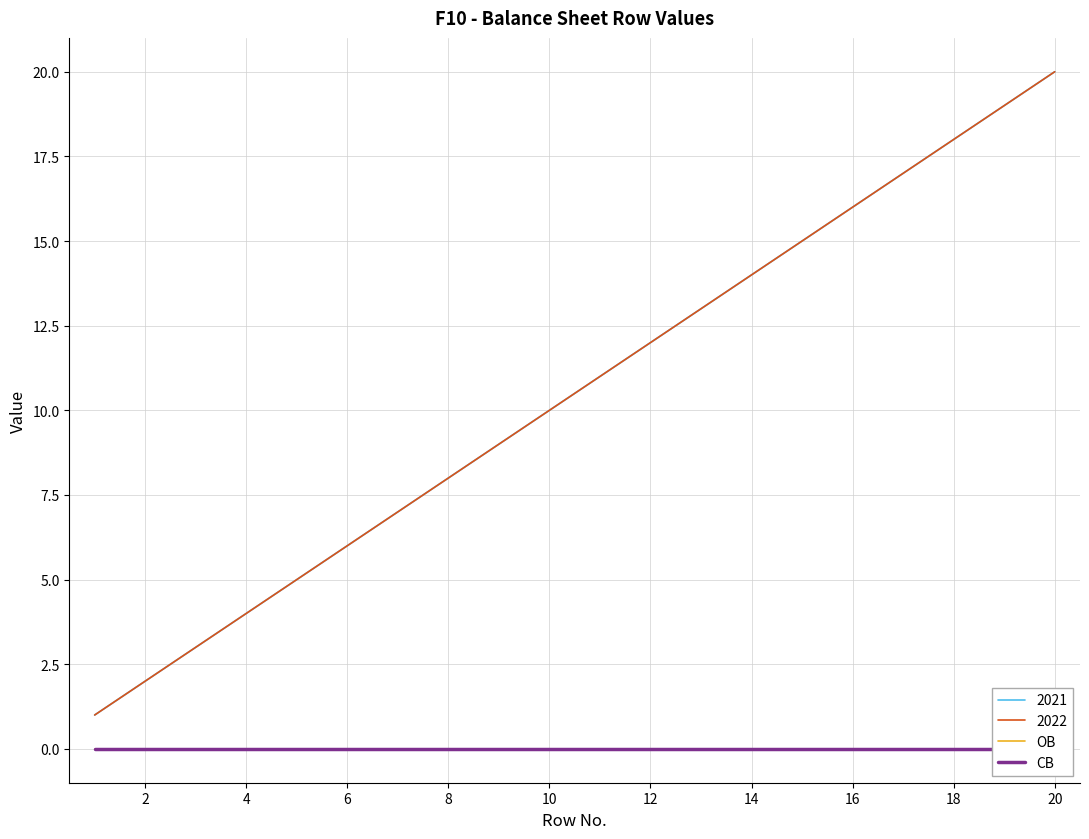

Does the chart display data point markers on the line(s)?

No